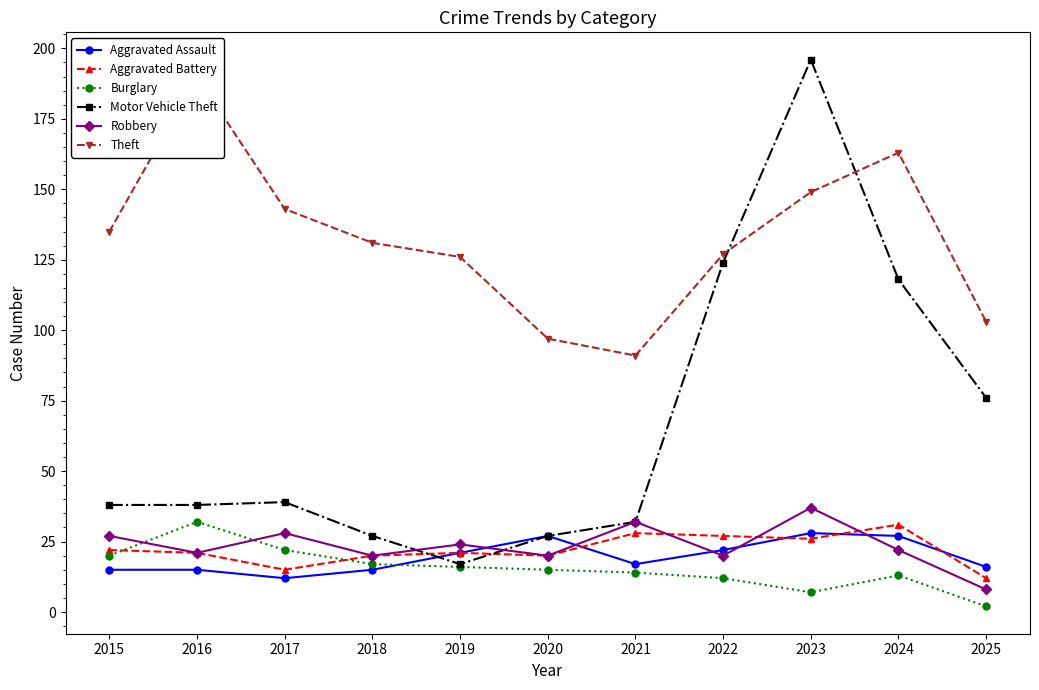

How many categories are shown in the chart?

11